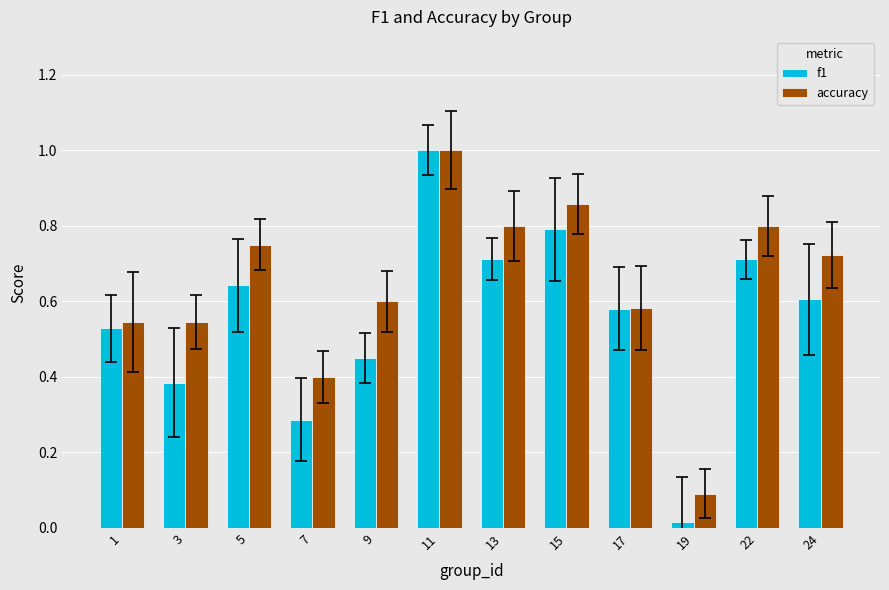

Is it true that accuracy equals 1.0 at 24?

False